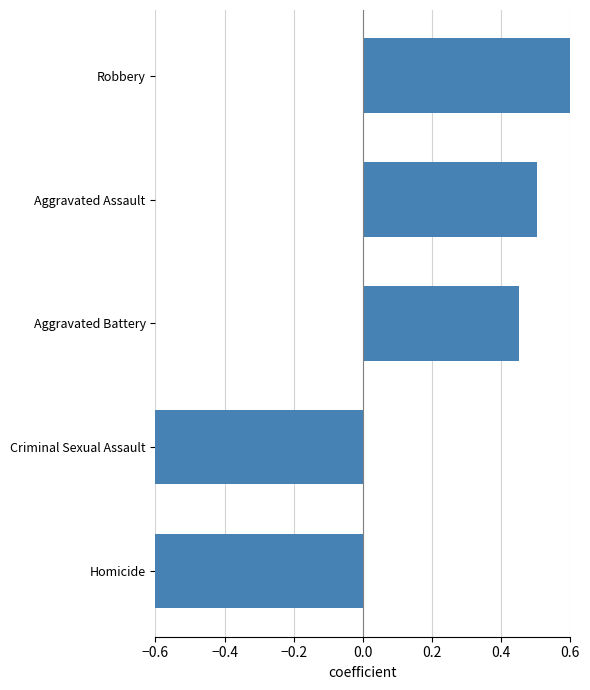

Does the chart contain any negative values?

Yes